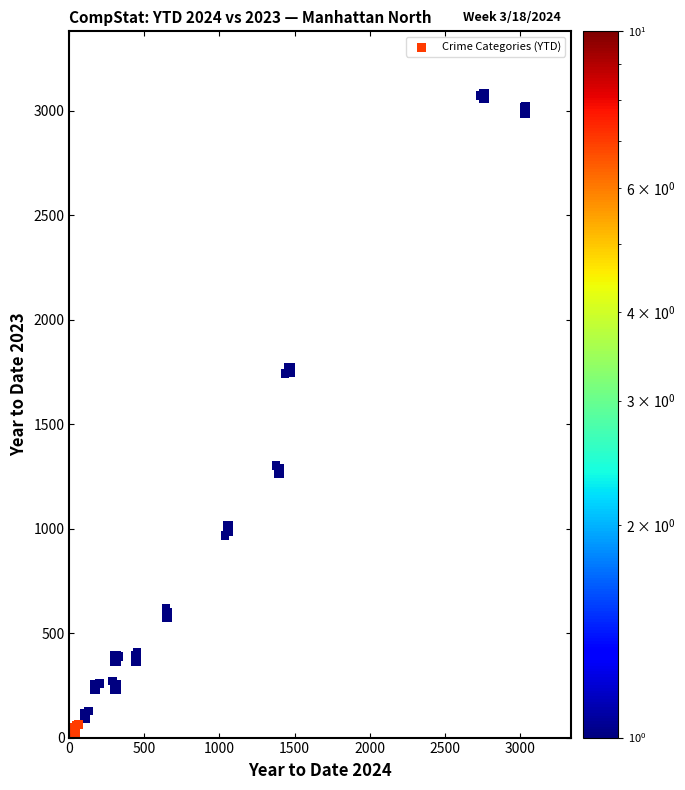

What Y value in the scatter plot is closest to 1543?

1741